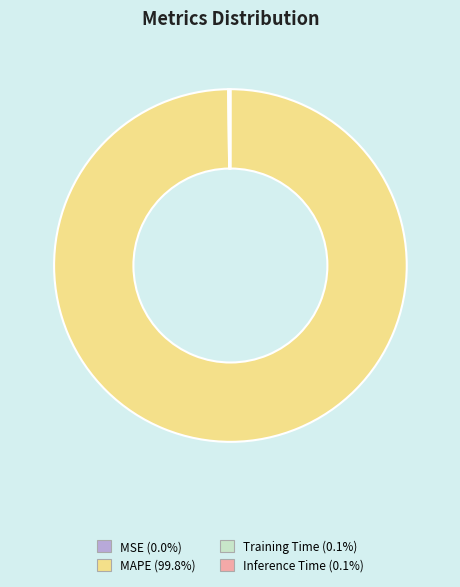

Does any single category account for the majority?

Yes